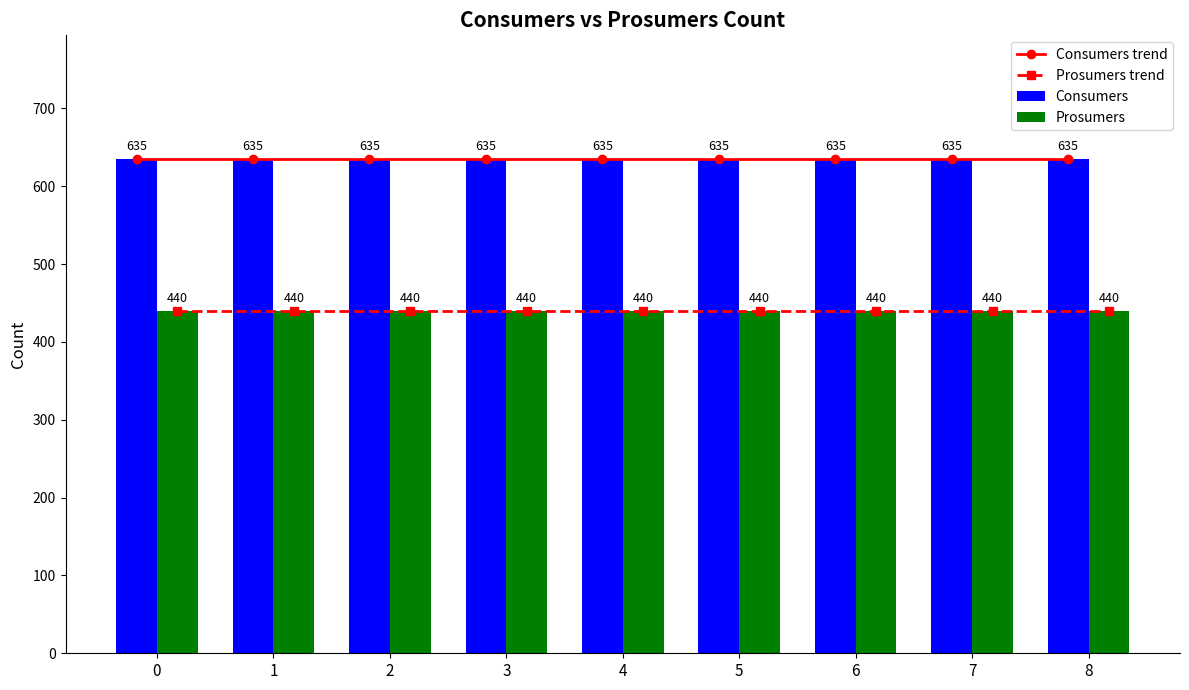

Reading left to right, list all the values displayed in this chart.

Consumers trend: 635	635	635	635	635	635	635	635	635
Prosumers trend: 440	440	440	440	440	440	440	440	440
Consumers: 635	635	635	635	635	635	635	635	635
Prosumers: 440	440	440	440	440	440	440	440	440